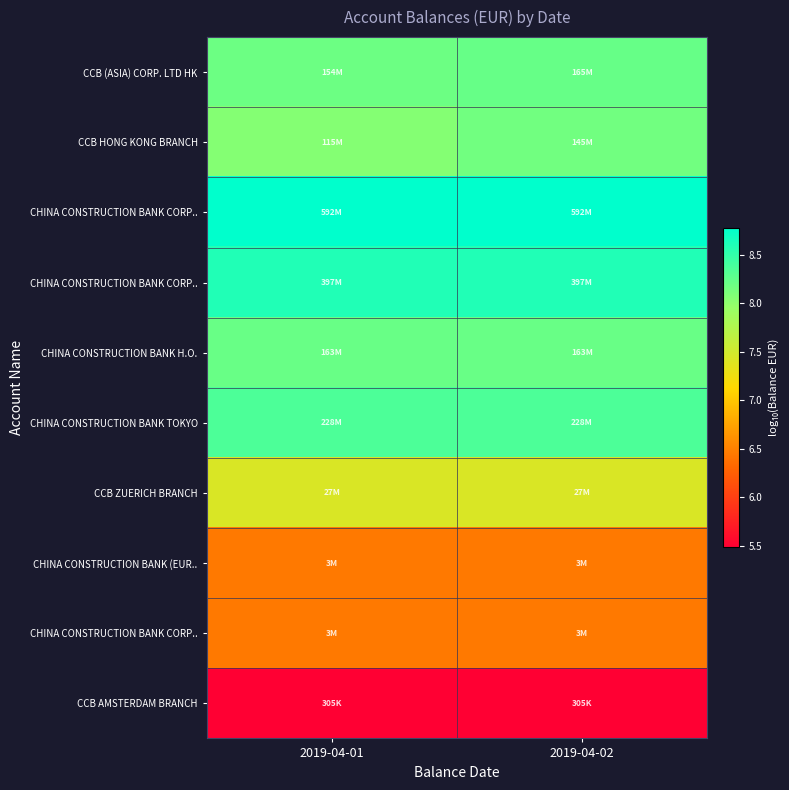

How many categories are shown in the chart?

2